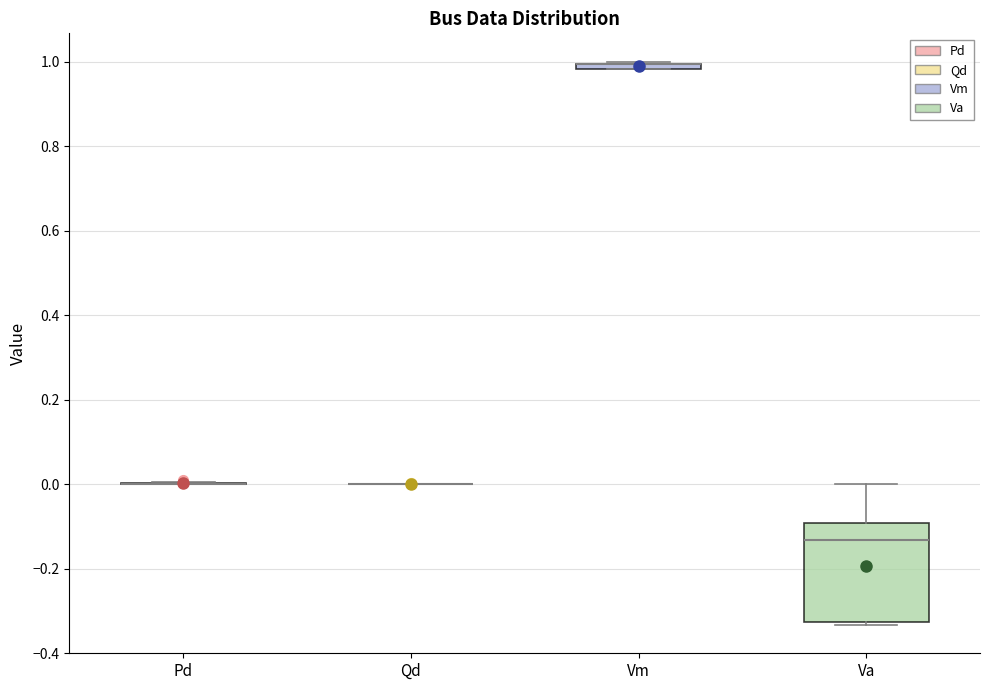

Comparing the boxes themselves (not the whiskers), which one is the tallest?

Va